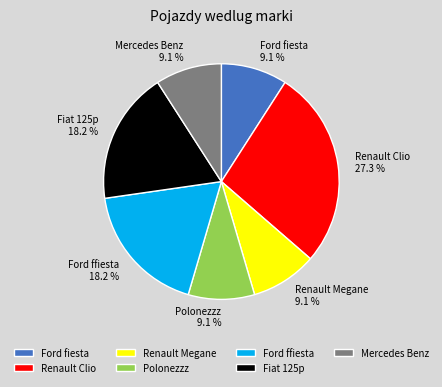

What is the largest slice in the pie chart?

Renault Clio